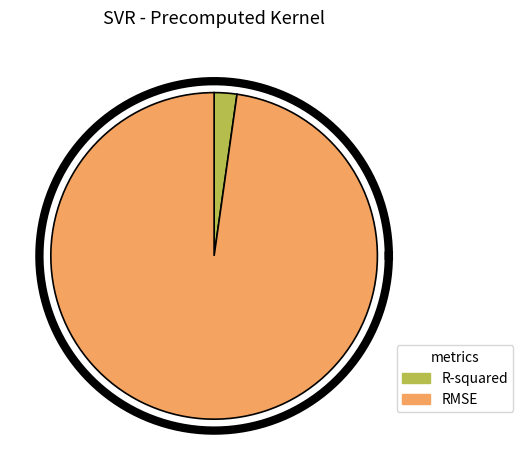

Is RMSE the majority of the pie?

Yes